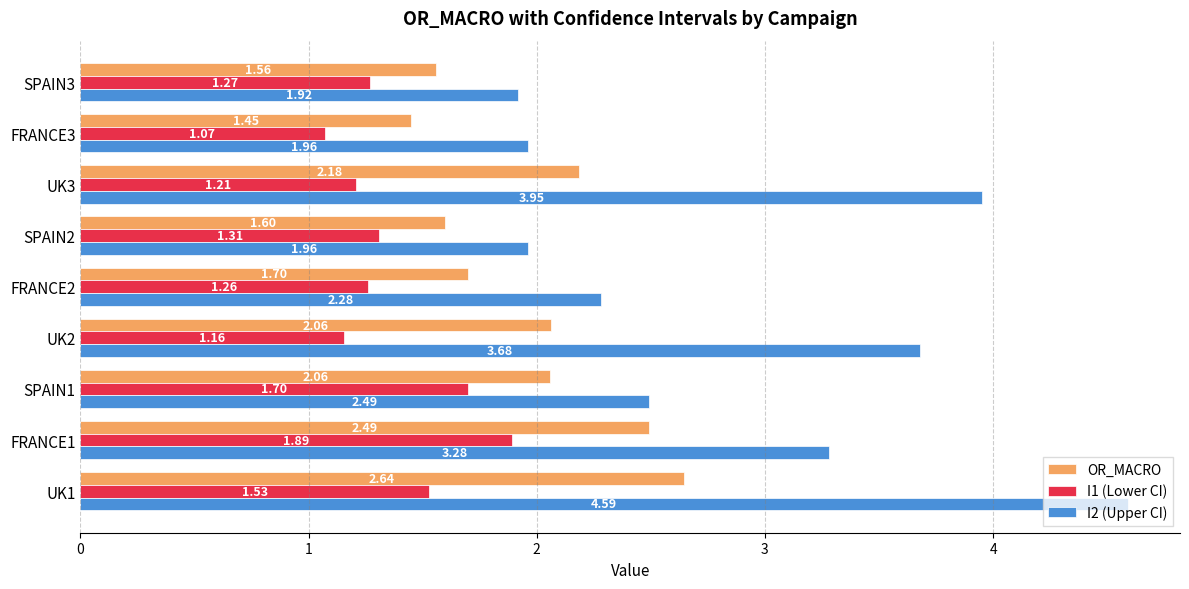

Count the number of data series in this chart.

3